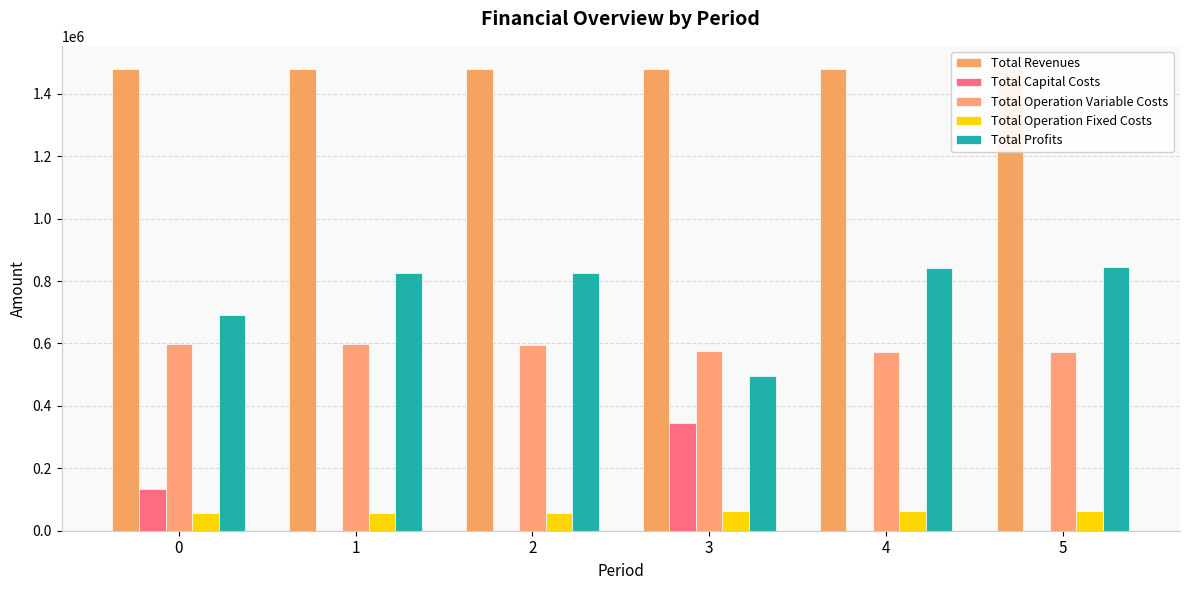

At how many categories does at least one series exceed 1384130?

6